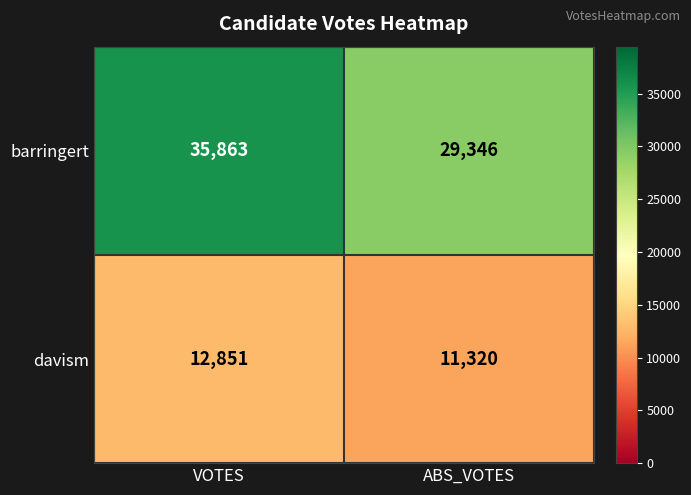

Read the barringert value at ABS_VOTES.

29346